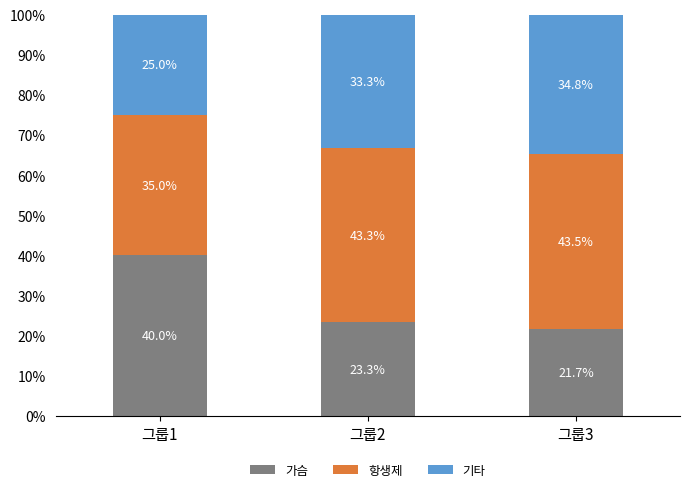

Rank the categories by 가슴 value from highest to lowest.

그룹1, 그룹2, 그룹3